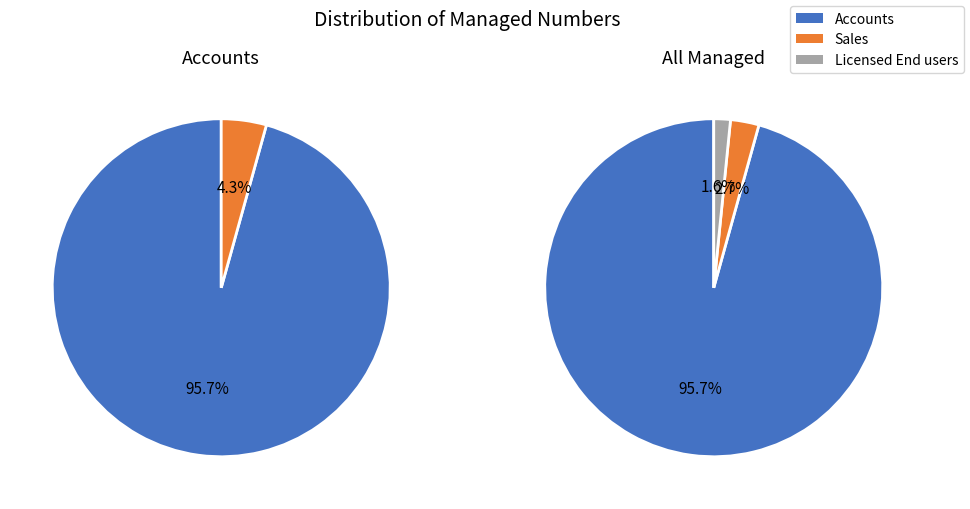

To the nearest percent, what is the average slice percentage?

33%